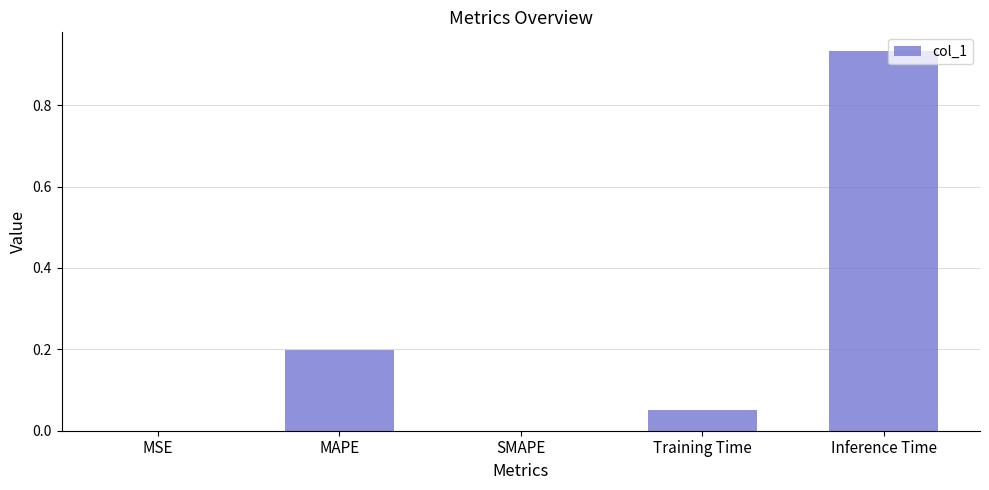

Which label corresponds to the largest value in the chart?

Inference Time